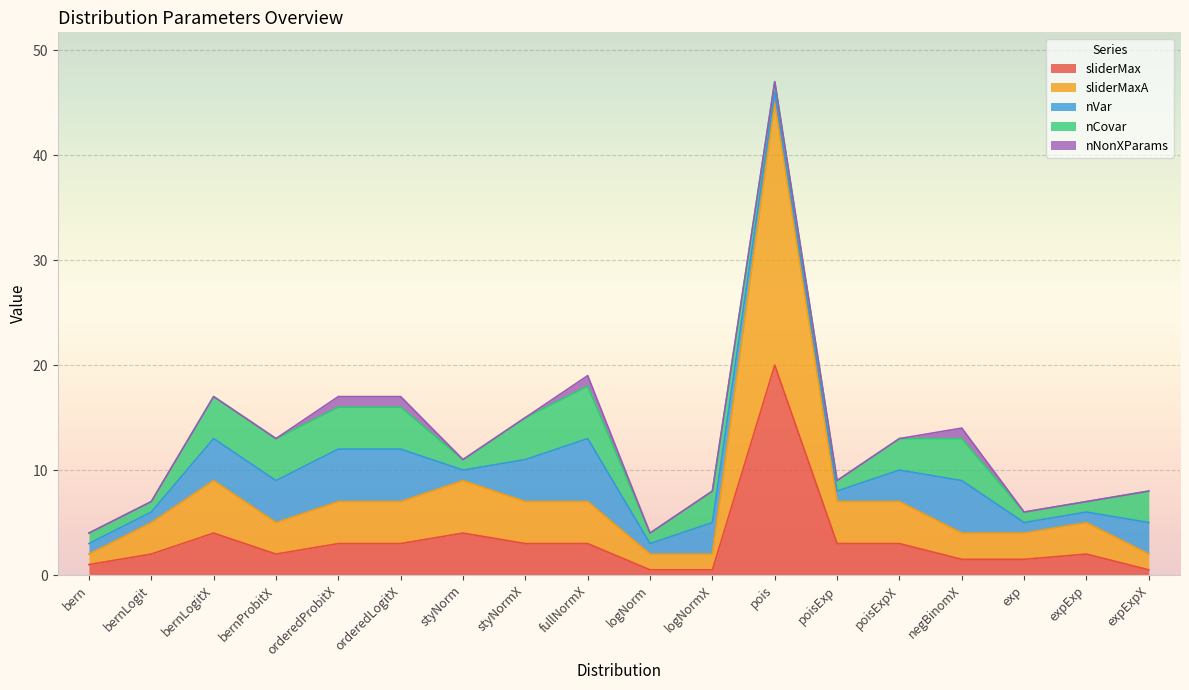

Which series changed the most between bern and pois?

sliderMaxA